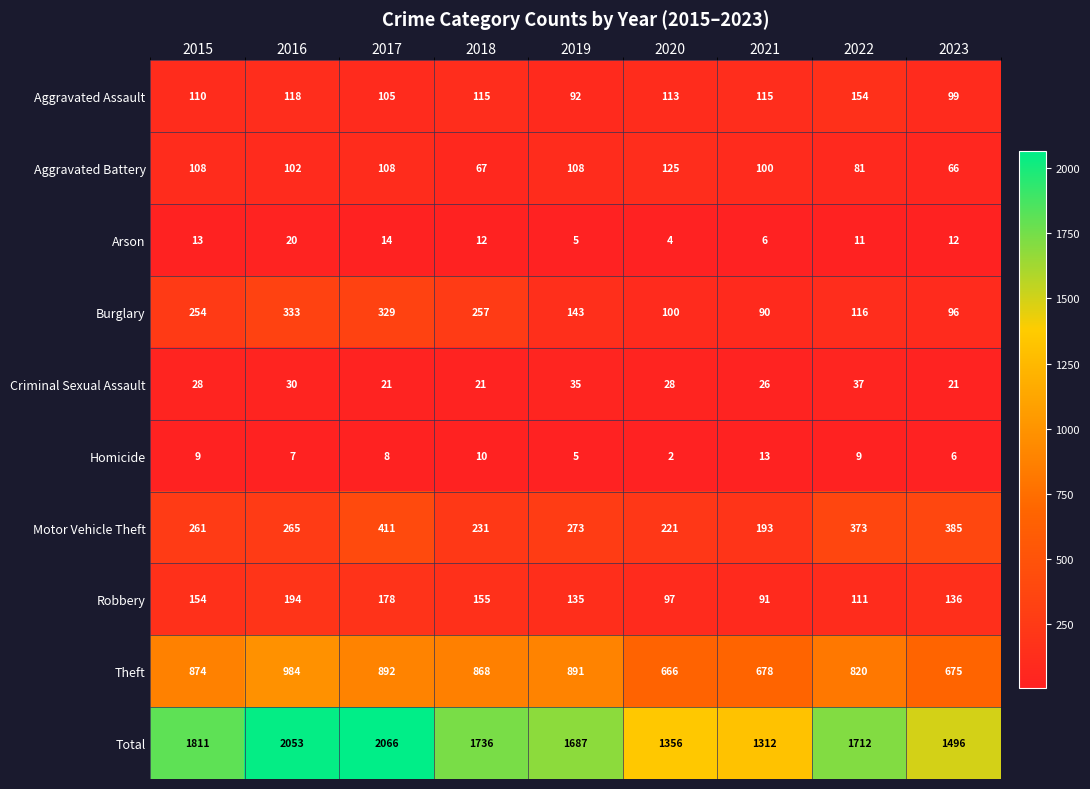

List the series in order of their peak value, lowest first.

Homicide, Arson, Criminal Sexual Assault, Aggravated Battery, Aggravated Assault, Robbery, Burglary, Motor Vehicle Theft, Theft, Total